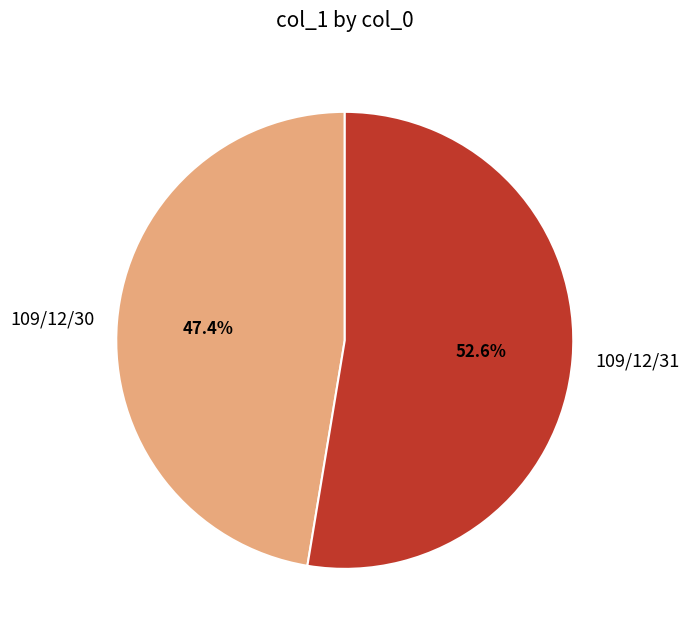

Rank the categories by value from lowest to highest.

109/12/30, 109/12/31